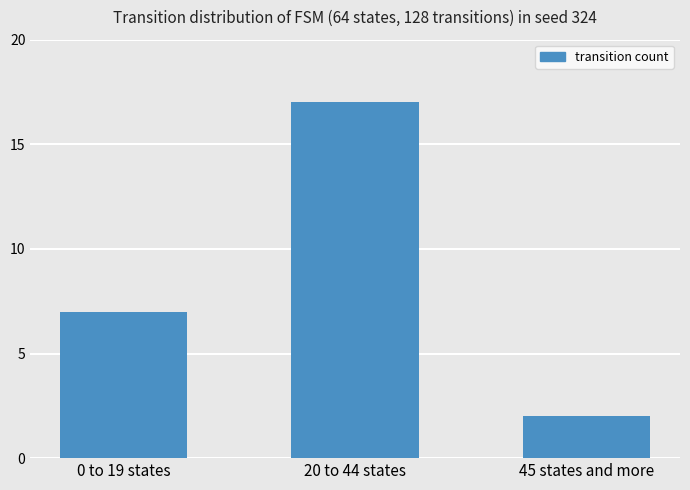

Is it true that the value at 45 states and more is 2?

True